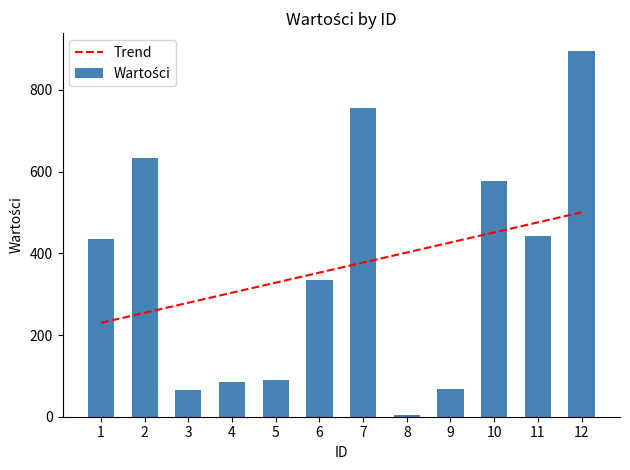

What are all the series names shown in the legend?

Trend, Wartości